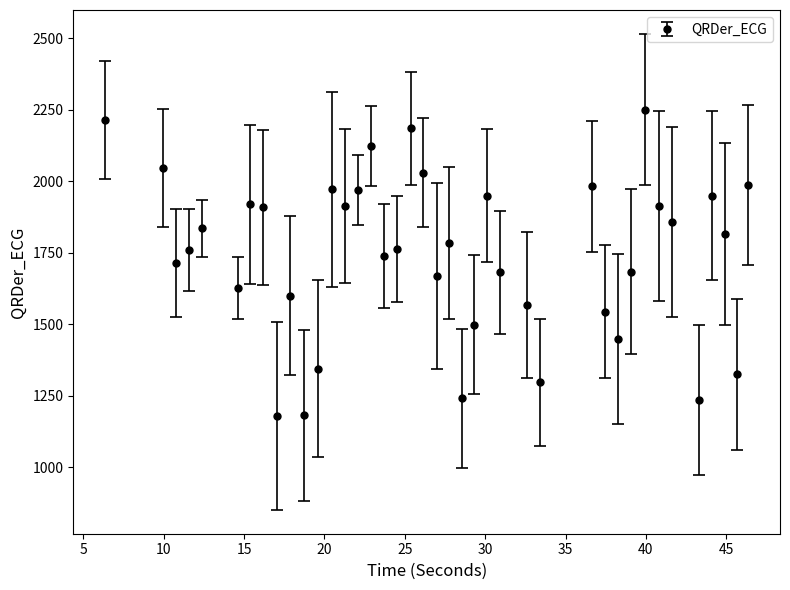

What is the value of the 27th point from the left?

1567.0